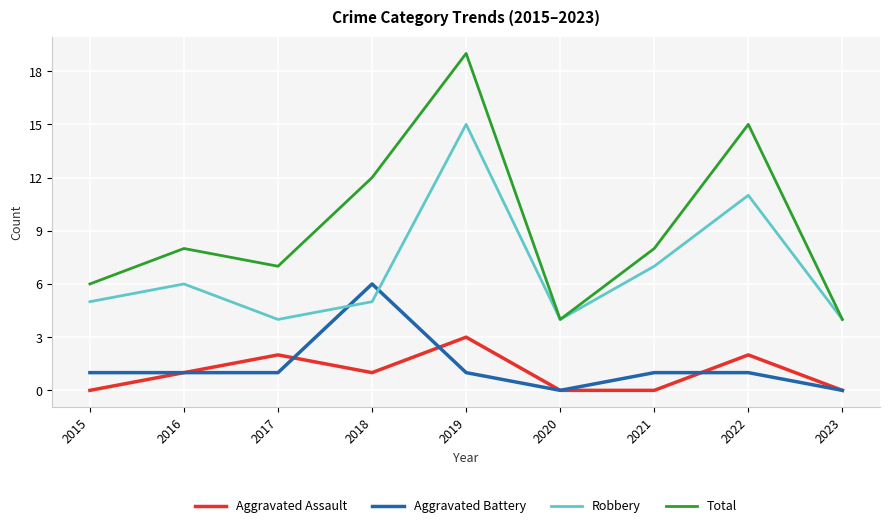

True or false: Aggravated Battery and Total cross at least once.

False